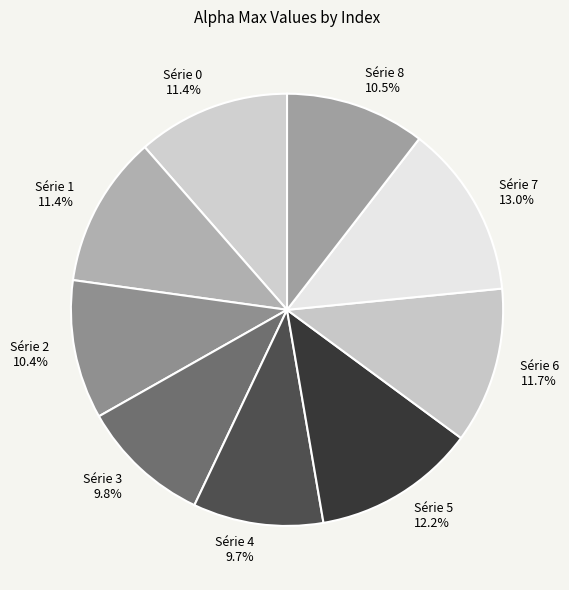

To the nearest percent, what is the average slice percentage?

11%